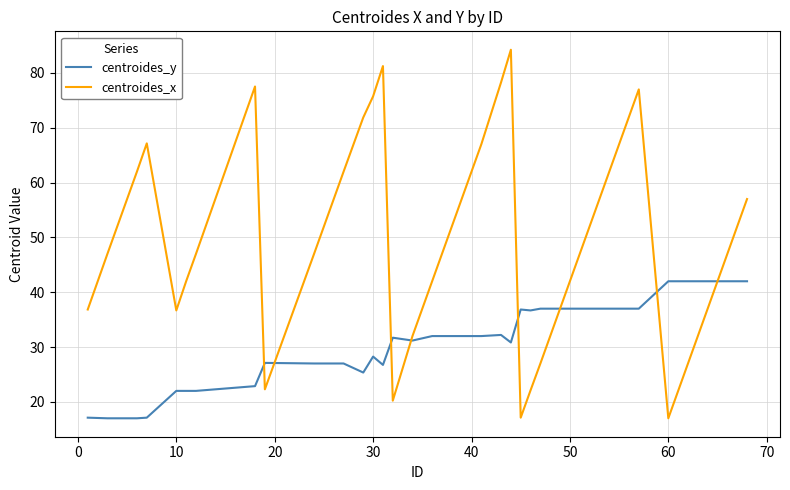

Which series has the widest spread of values?

centroides_x